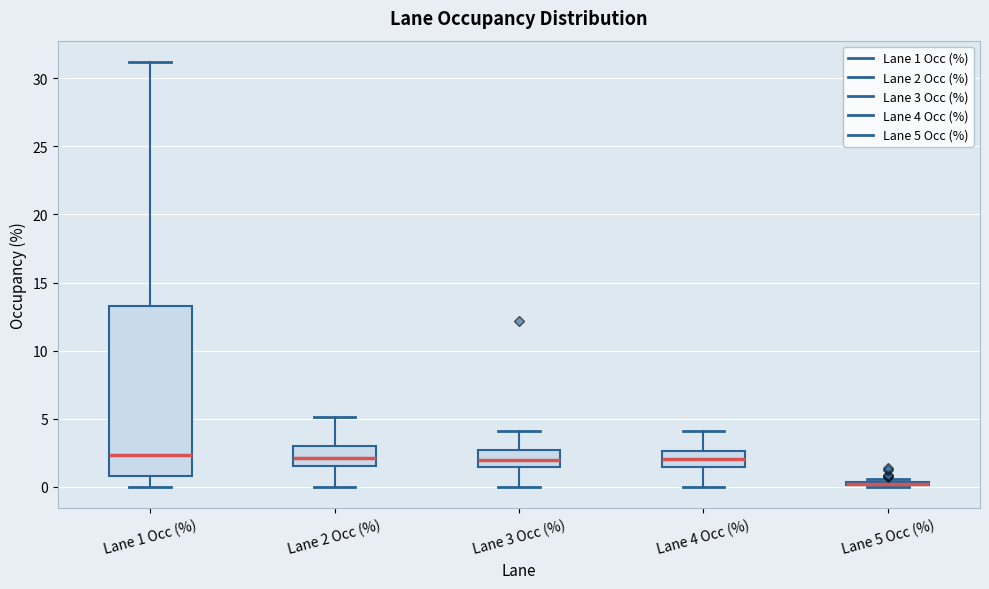

Which box is the tallest, from its lower edge to its upper edge?

Lane 1 Occ (%)